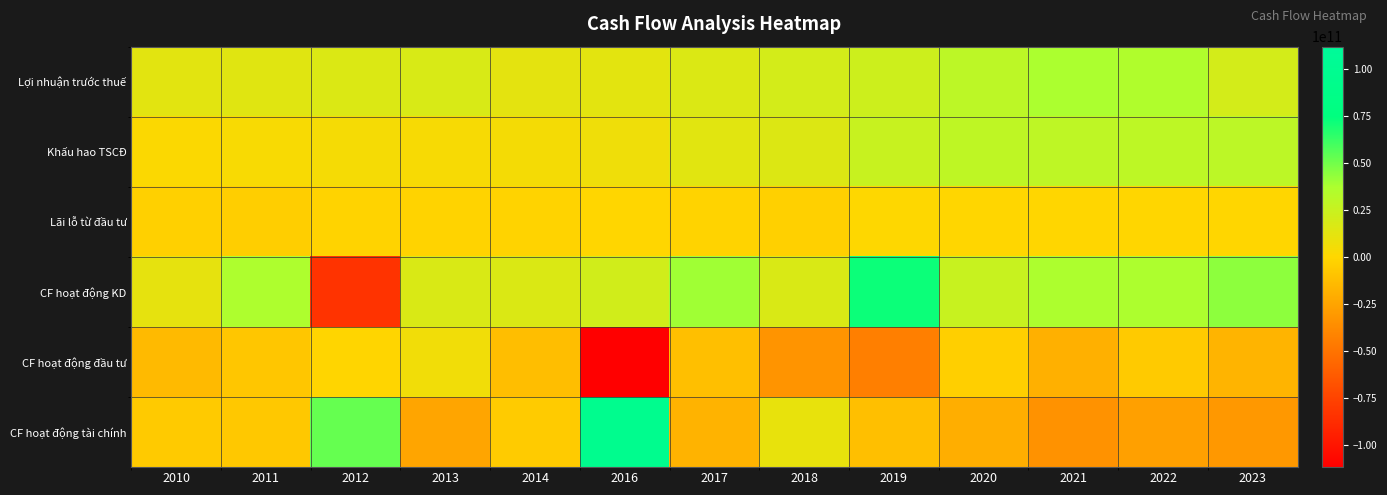

Reading left to right, extract all data points from this chart.

Lợi nhuận trước thuế: 2010=12887603148	2011=13609935767	2012=16023736891	2013=17485177355	2014=12089645723	2016=12345133703	2017=16090050447	2018=19644447818	2019=22906548605	2020=30223104788	2021=37265564996	2022=35584961940	2023=19922669602
Khấu hao TSCĐ: 2010=1574478959	2011=3015062783	2012=4053648590	2013=3205686166	2014=4611163142	2016=7270530616	2017=13147475543	2018=15526454359	2019=25044674691	2020=28979928633	2021=29358608016	2022=29704101831	2023=30497316494
Lãi lỗ từ đầu tư: 2010=-3124219687	2011=-4104613507	2012=-1501580292	2013=-1872831698	2014=-1736708206	2016=-391878963	2017=-2154151585	2018=-3075602197	2019=47049005	2020=-118531469	2021=-156875837	2022=-44581345	2023=-132188205
CF hoạt động KD: 2010=11232964084	2011=36473318551	2012=-83677644510	2013=16760110179	2014=16284981497	2016=21315460850	2017=39718684758	2018=16712918926	2019=71835823257	2020=25008929285	2021=36996546408	2022=36642531849	2023=43808044736
CF hoạt động đầu tư: 2010=-13961302613	2011=-7927816145	2012=-666765701	2013=6528724521	2014=-12207109740	2016=-111657754966	2017=-11557991672	2018=-32742953561	2019=-43789642379	2020=-3789331330	2021=-18859192082	2022=-6123509848	2023=-17331435841
CF hoạt động tài chính: 2010=-6500000000	2011=-7278300000	2012=52598471124	2013=-24564649274	2014=-5952587498	2016=95881096561	2017=-17628000000	2018=10246507607	2019=-11768500000	2020=-19976150000	2021=-33747200000	2022=-26704200000	2023=-31389250000